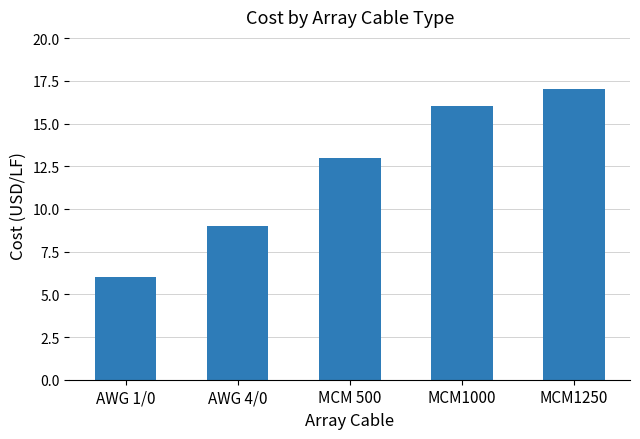

What value does the data have at AWG 1/0, to the nearest 5?

5